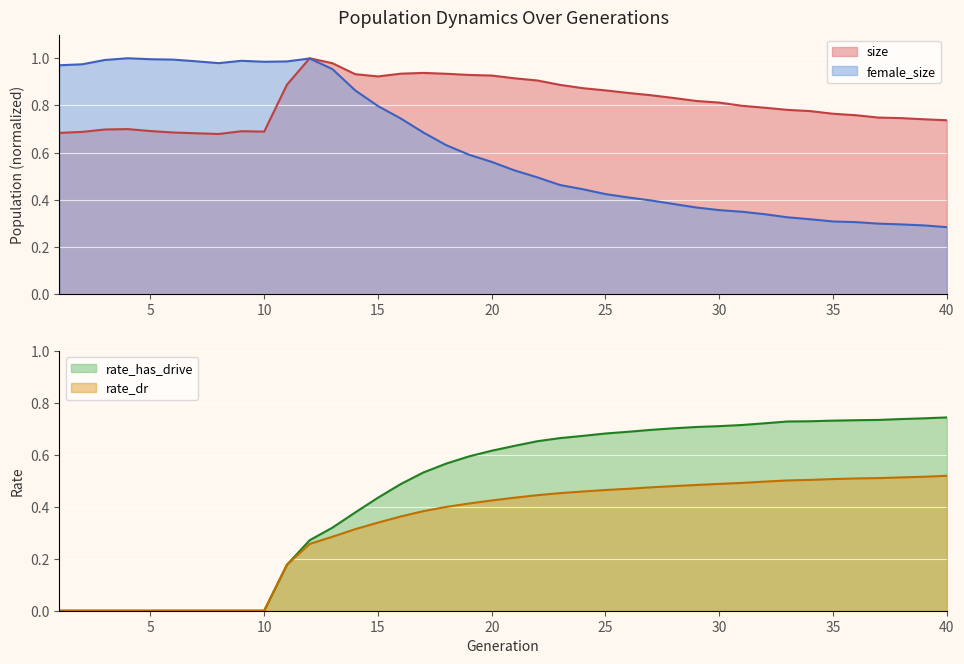

Where do size and rate_has_drive first cross each other?

39 and 40